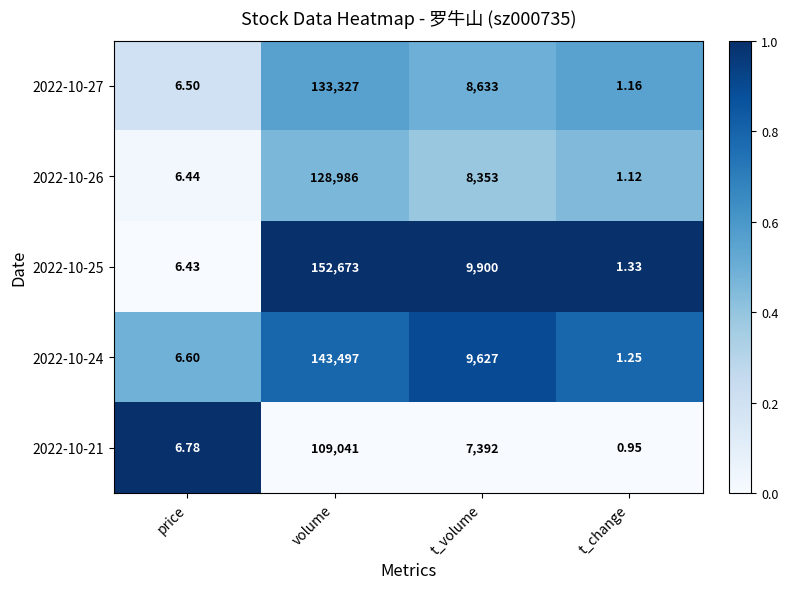

What is the spread (max minus min) of values at t_change?

0.4